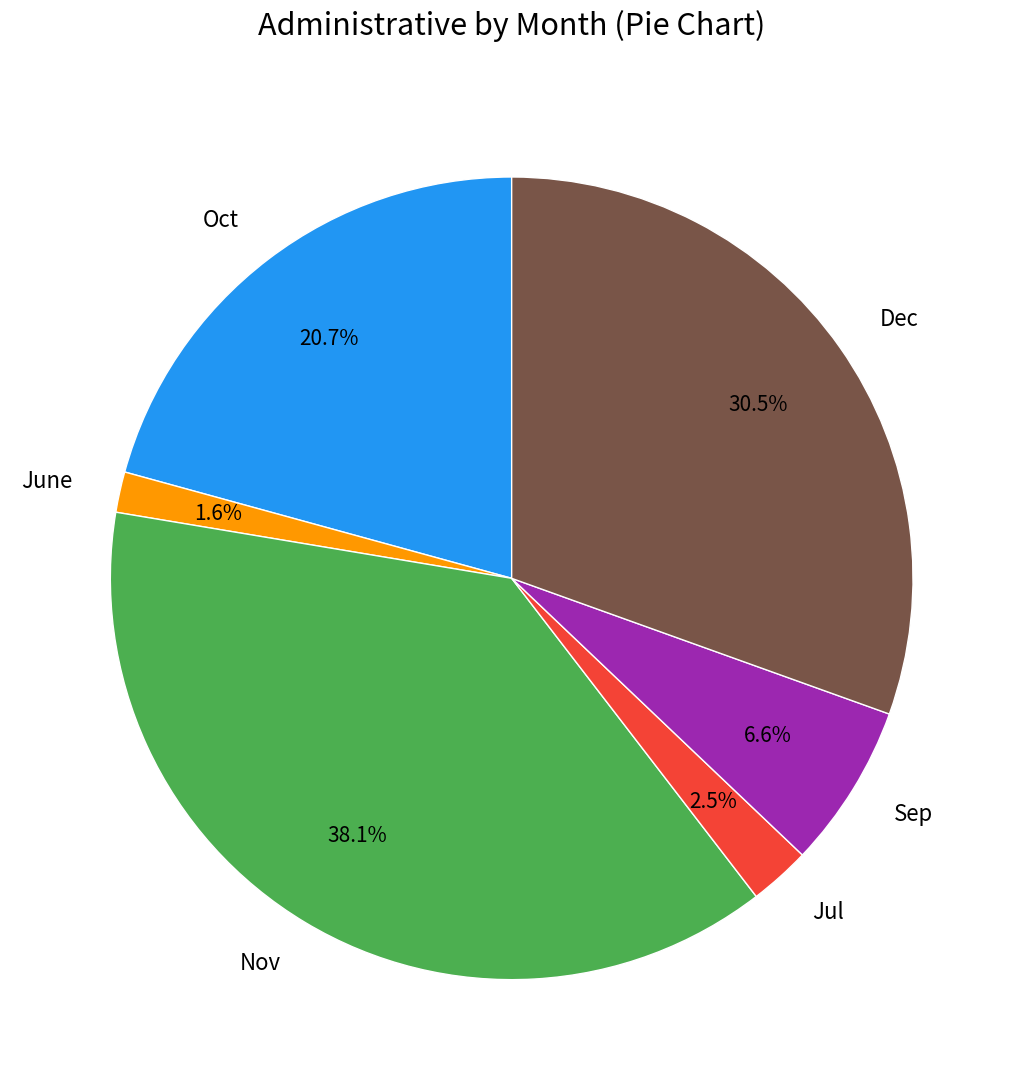

Which slice is the largest?

Nov